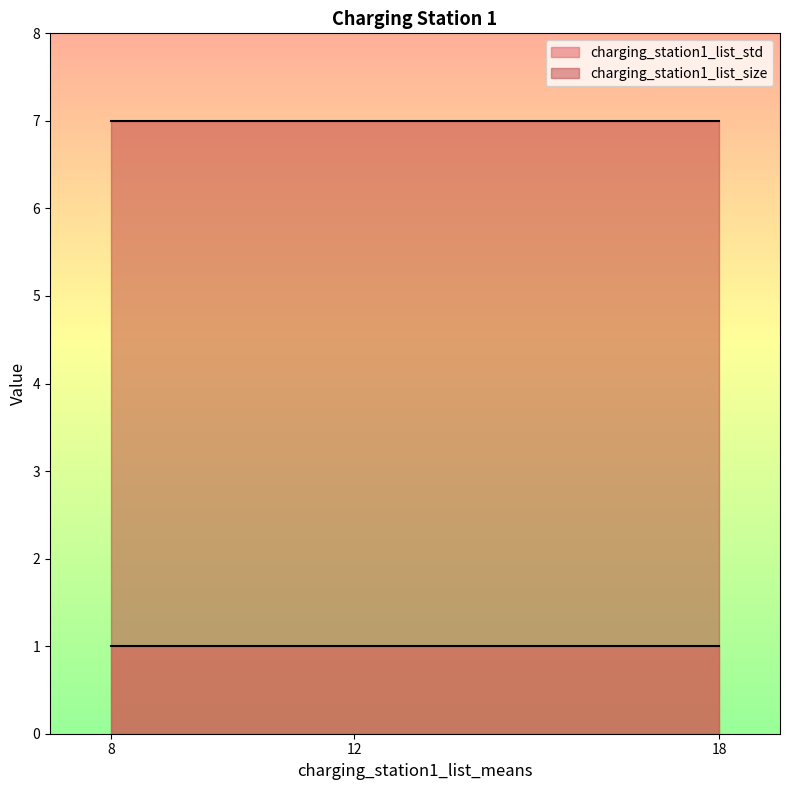

Between 12 and 18, which series saw the biggest shift?

charging_station1_list_std